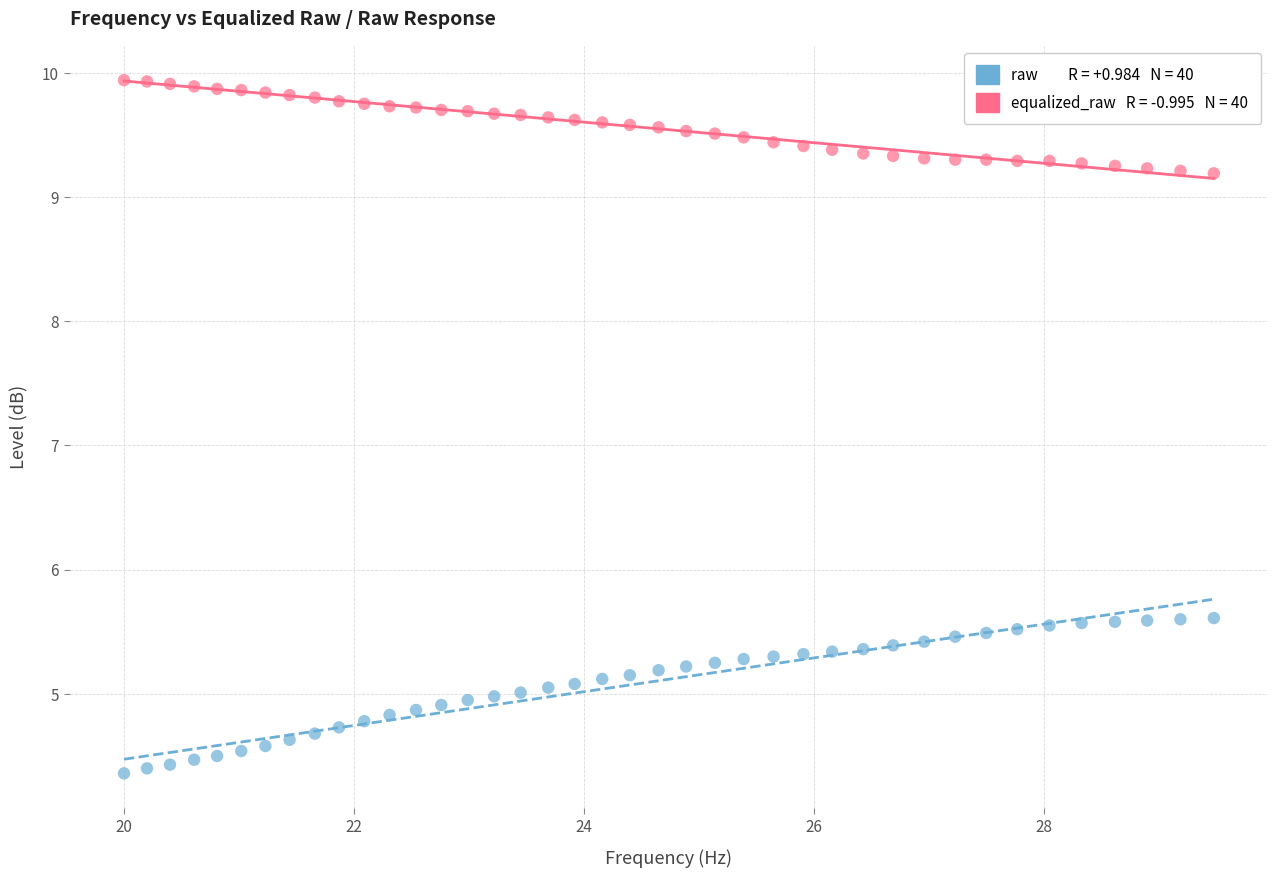

Across all data points, what is the range of Y values (max minus min)?

5.6